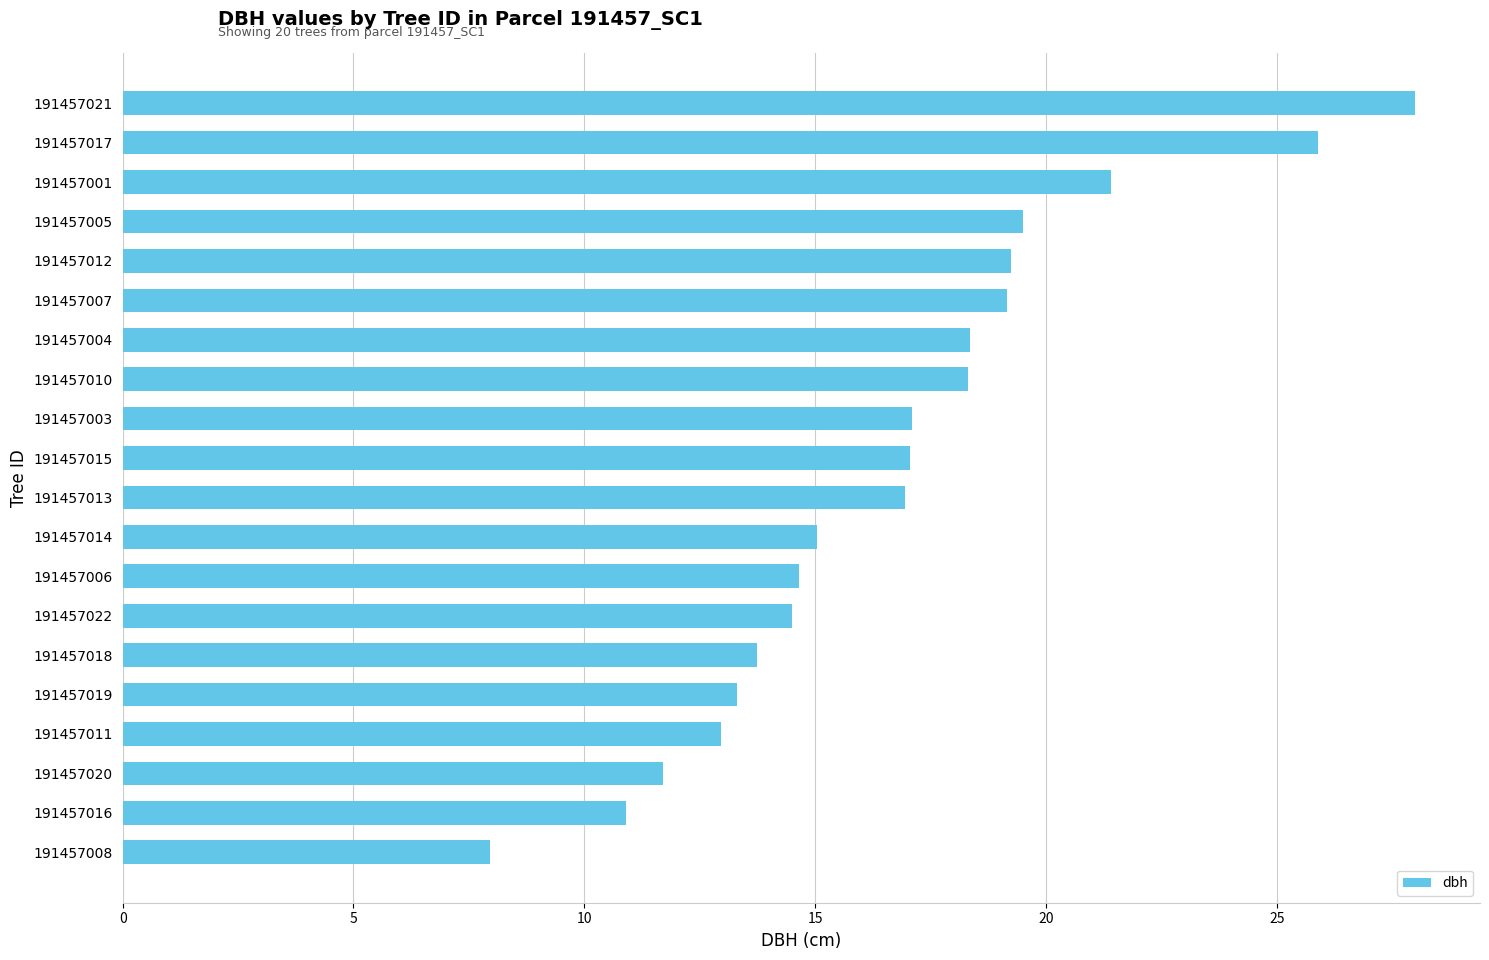

At which category does the chart reach its peak across all series?

191457021